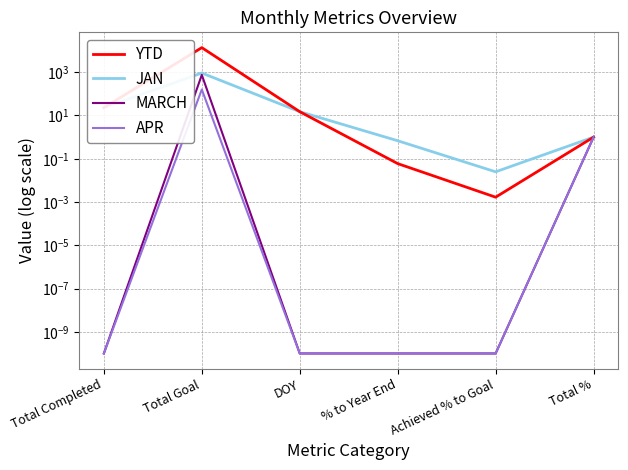

True or false: JAN and MARCH cross at least once.

False